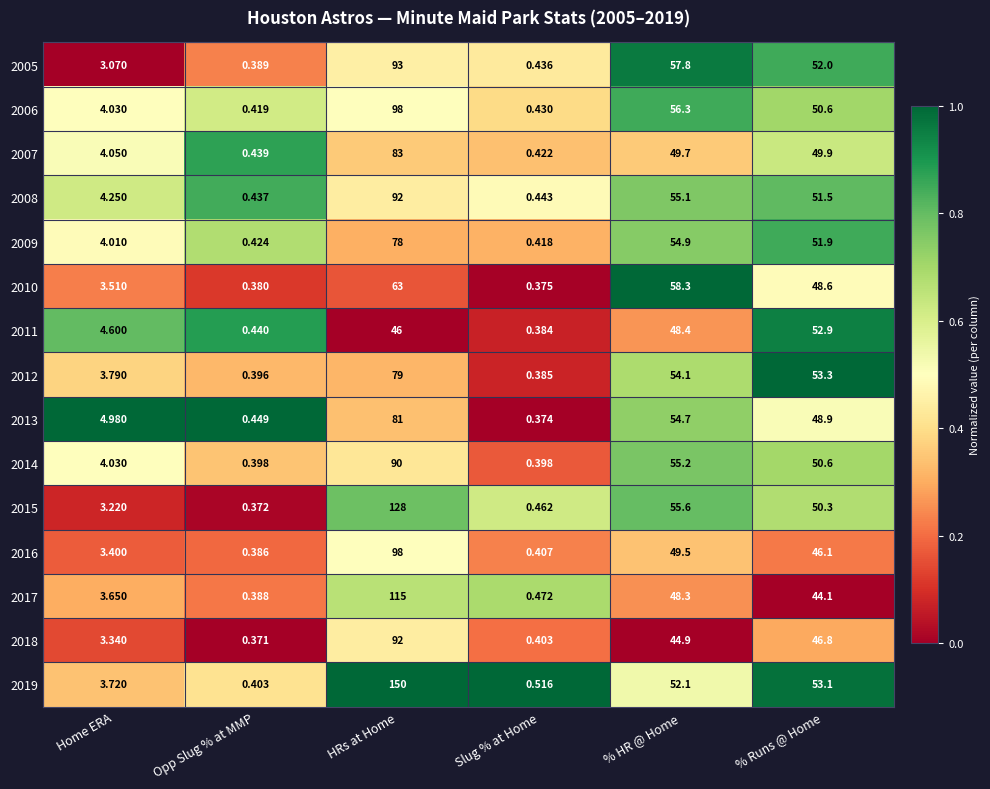

Rank the categories by 2011 value from highest to lowest.

% Runs @ Home, % HR @ Home, HRs at Home, Home ERA, Opp Slug % at MMP, Slug % at Home